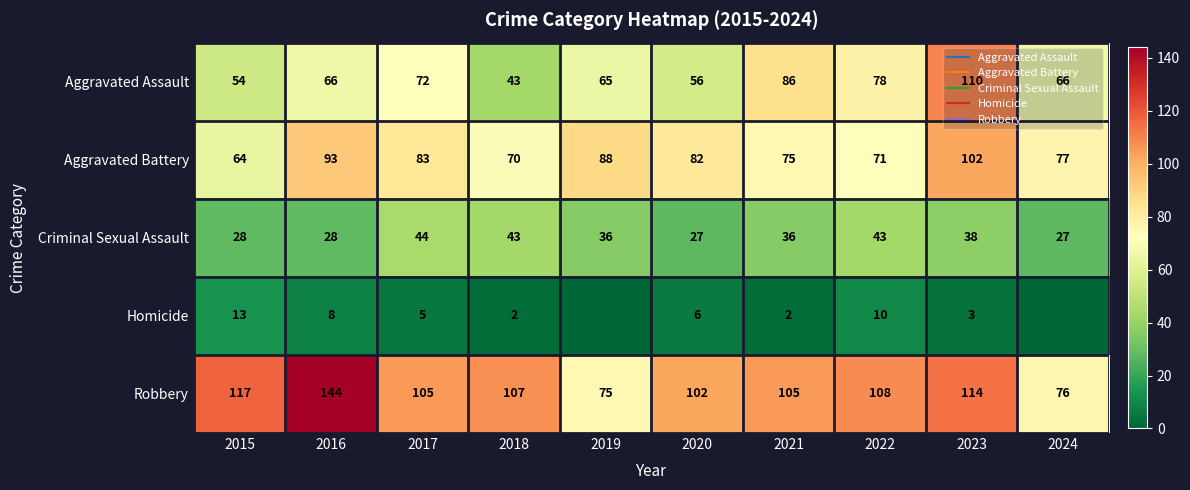

What value does the Aggravated Battery series have at 2023, to the nearest 10?

100